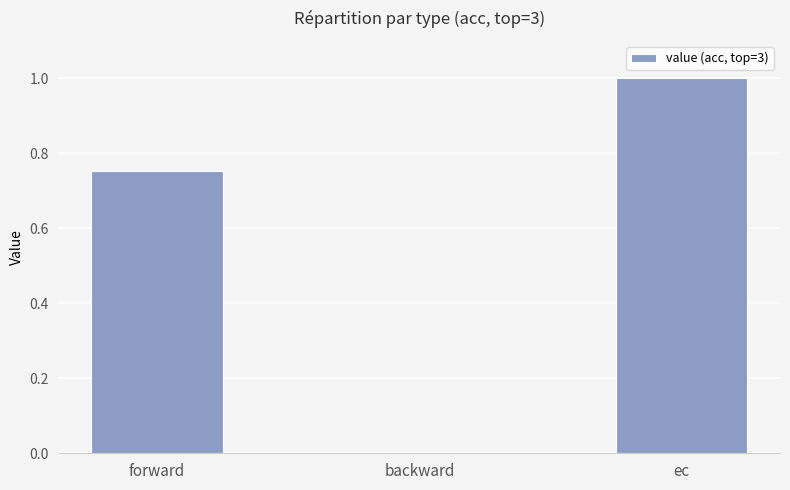

True or false: the data shows 0.0 at backward.

True